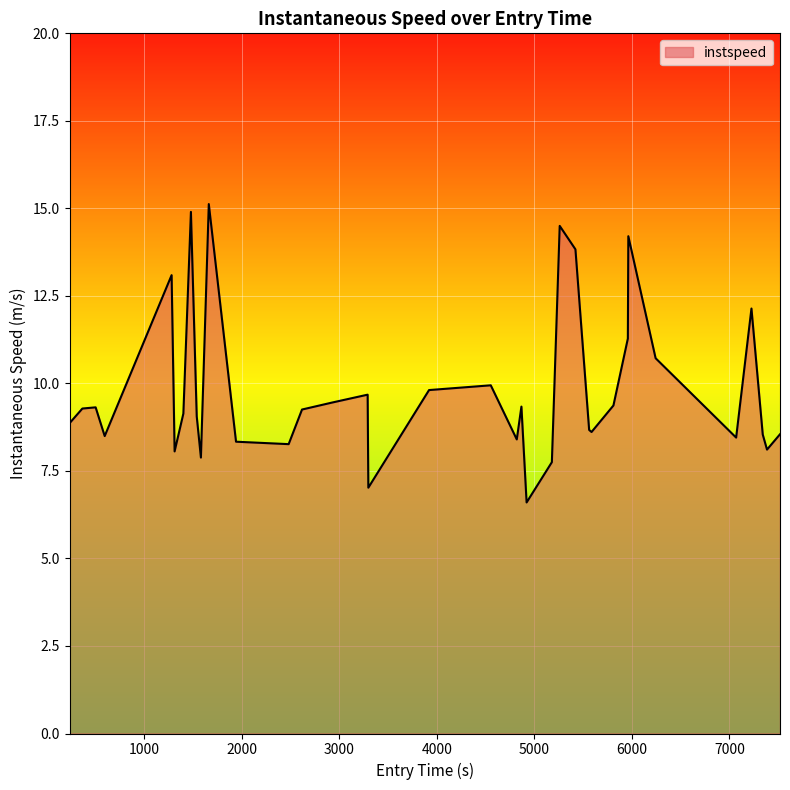

What is the smallest value displayed?

6.6